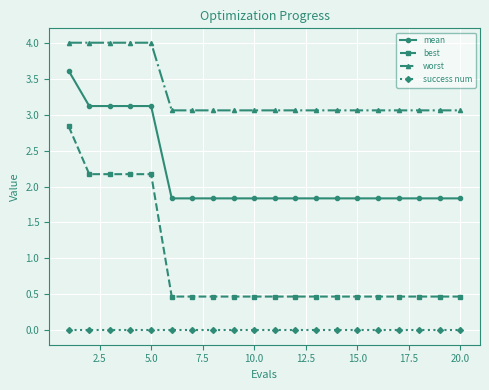

What is the greatest value displayed?

4.0